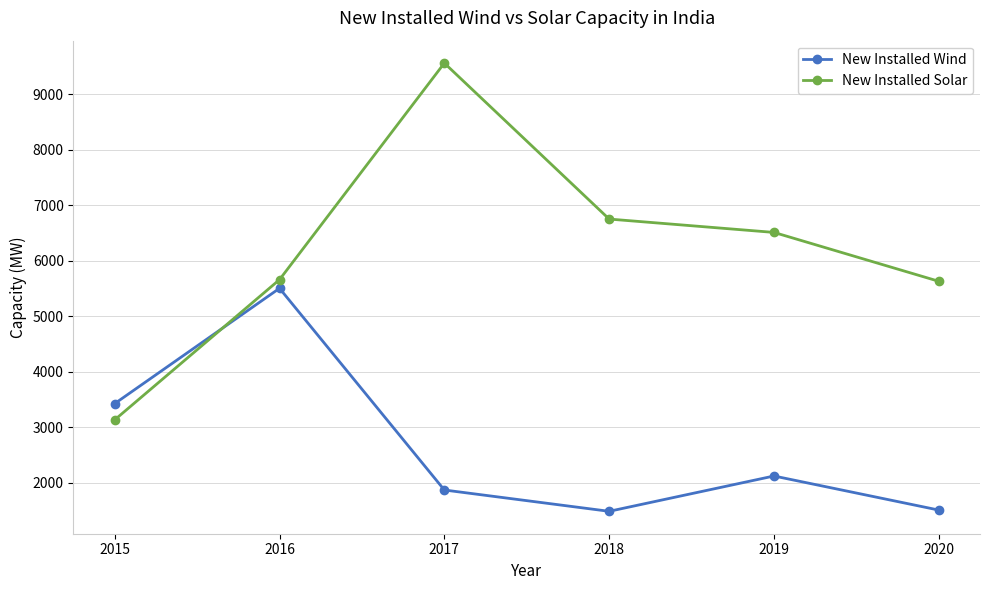

Is it true that New Installed Solar equals 12625.2 at 2017?

False